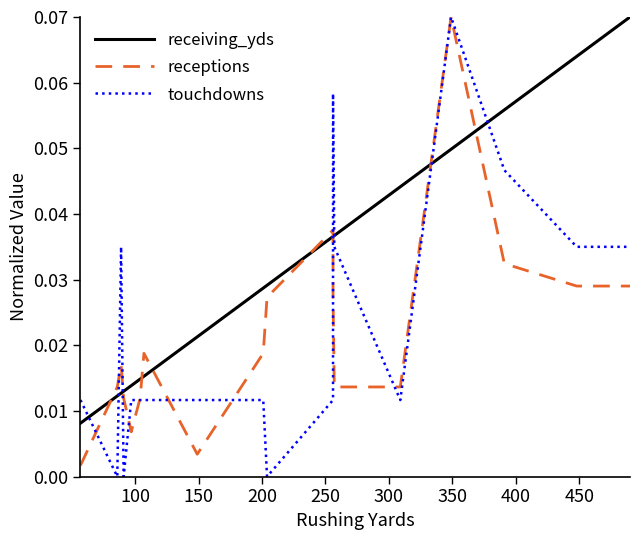

What is the difference between the maximum and minimum values in the receptions series?

0.1